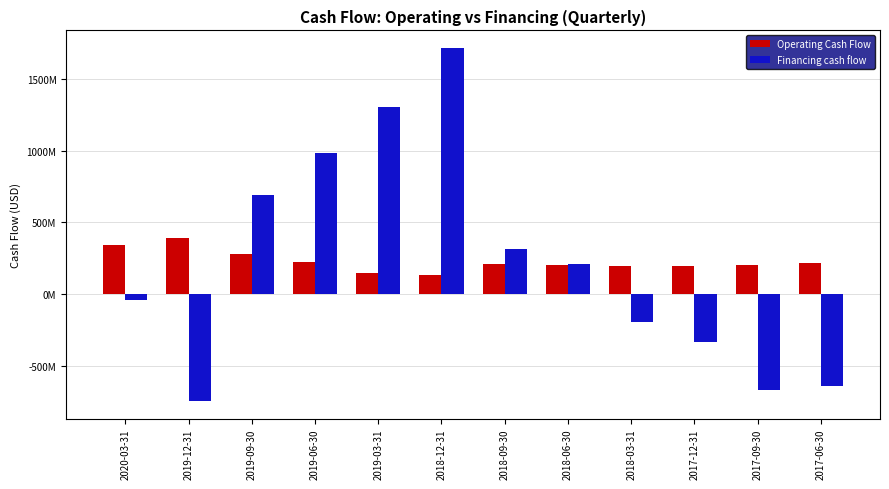

Where is Financing cash flow nearest to the value 485818500?

2018-09-30